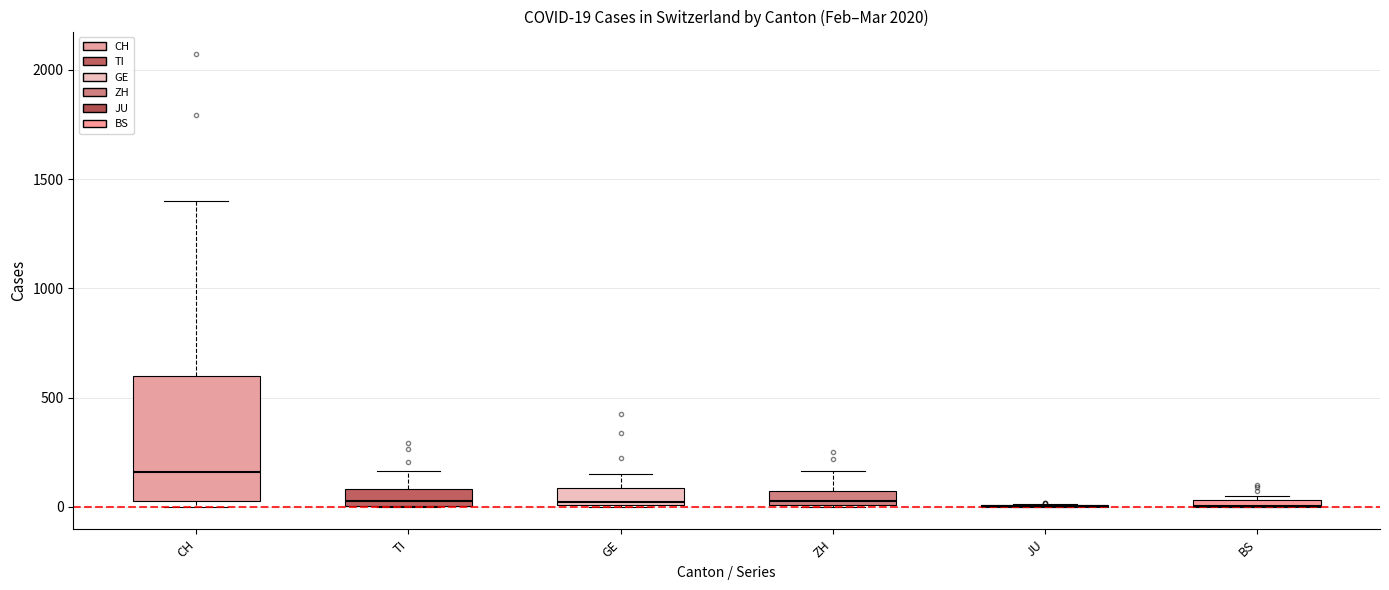

Reading right to left, transcribe all the data shown in this chart.

CH: 2020-03-15=2072	2020-03-14=1795	2020-03-13=1398	2020-03-12=1072	2020-03-11=766	2020-03-10=542	2020-03-09=396	2020-03-08=303	2020-03-07=257	2020-03-06=197	2020-03-05=125	2020-03-04=83	2020-03-03=59	2020-03-02=40	2020-03-01=29	2020-02-29=23	2020-02-28=13	2020-02-27=6	2020-02-26=2	2020-02-25=0
TI: 2020-03-15=293	2020-03-14=265	2020-03-13=206	2020-03-12=163	2020-03-11=108	2020-03-10=75	2020-03-09=61	2020-03-08=49	2020-03-07=41	2020-03-06=28	2020-03-05=25	2020-03-04=13	2020-03-03=8	2020-03-02=4	2020-03-01=2	2020-02-29=2	2020-02-28=1	2020-02-27=1	2020-02-26=1	2020-02-25=0
GE: 2020-03-15=423	2020-03-14=340	2020-03-13=222	2020-03-12=150	2020-03-11=109	2020-03-10=76	2020-03-09=56	2020-03-08=40	2020-03-07=38	2020-03-06=25	2020-03-05=17	2020-03-04=14	2020-03-03=13	2020-03-02=10	2020-03-01=9	2020-02-29=8	2020-02-28=4	2020-02-27=1	2020-02-26=1	2020-02-25=0
ZH: 2020-03-15=250	2020-03-14=218	2020-03-13=163	2020-03-12=140	2020-03-11=101	2020-03-10=62	2020-03-09=49	2020-03-08=40	2020-03-07=34	2020-03-06=29	2020-03-05=23	2020-03-04=15	2020-03-03=13	2020-03-02=10	2020-03-01=7	2020-02-29=6	2020-02-28=2	2020-02-27=2	2020-02-26=0	2020-02-25=0
JU: 2020-03-15=19	2020-03-14=18	2020-03-13=17	2020-03-12=12	2020-03-11=7	2020-03-10=7	2020-03-09=7	2020-03-08=5	2020-03-07=5	2020-03-06=4	2020-03-05=4	2020-03-04=2	2020-03-03=2	2020-03-02=1	2020-03-01=1	2020-02-29=1	2020-02-28=1	2020-02-27=1	2020-02-26=0	2020-02-25=0
BS: 2020-03-15=0	2020-03-14=100	2020-03-13=92	2020-03-12=73	2020-03-11=49	2020-03-10=33	2020-03-09=28	2020-03-08=24	2020-03-07=21	2020-03-06=15	2020-03-05=8	2020-03-04=3	2020-03-03=3	2020-03-02=1	2020-03-01=1	2020-02-29=1	2020-02-28=1	2020-02-27=1	2020-02-26=0	2020-02-25=0